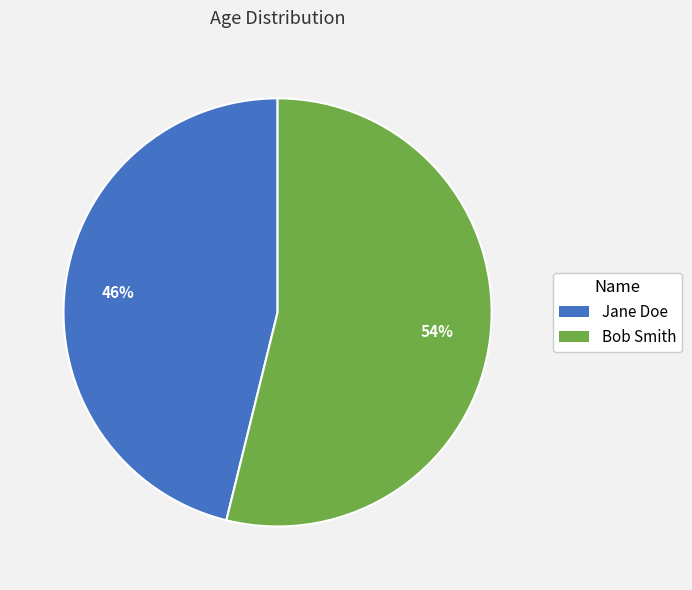

What is the largest slice in the pie chart?

Bob Smith